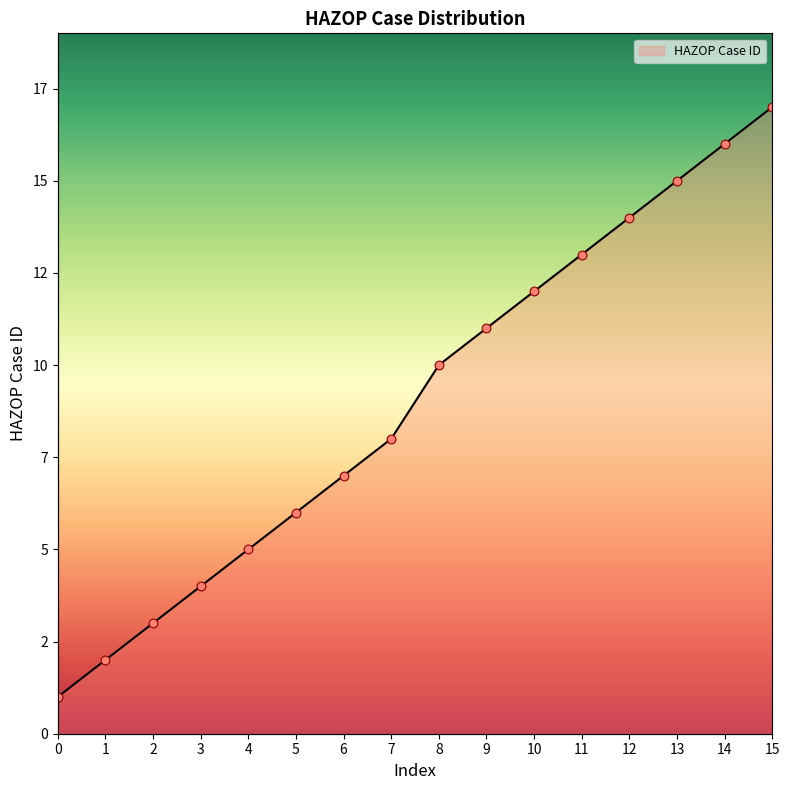

Between 3 and 1, which is larger?

3